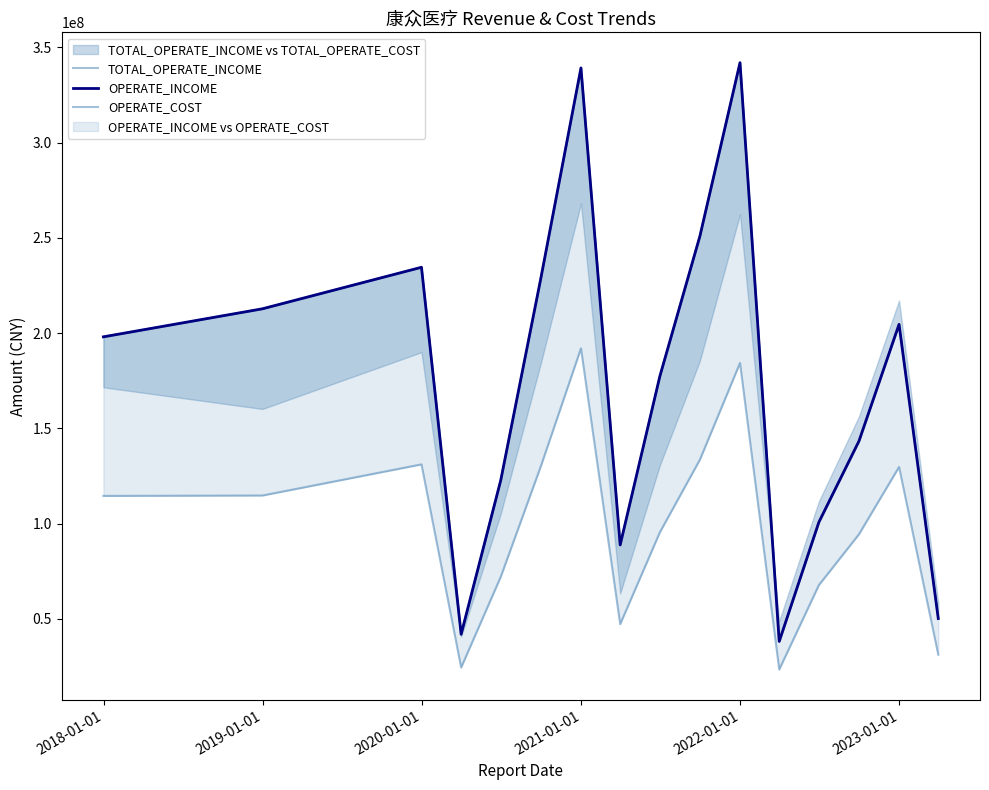

True or false: OPERATE_COST and TOTAL_OPERATE_INCOME cross at least once.

False